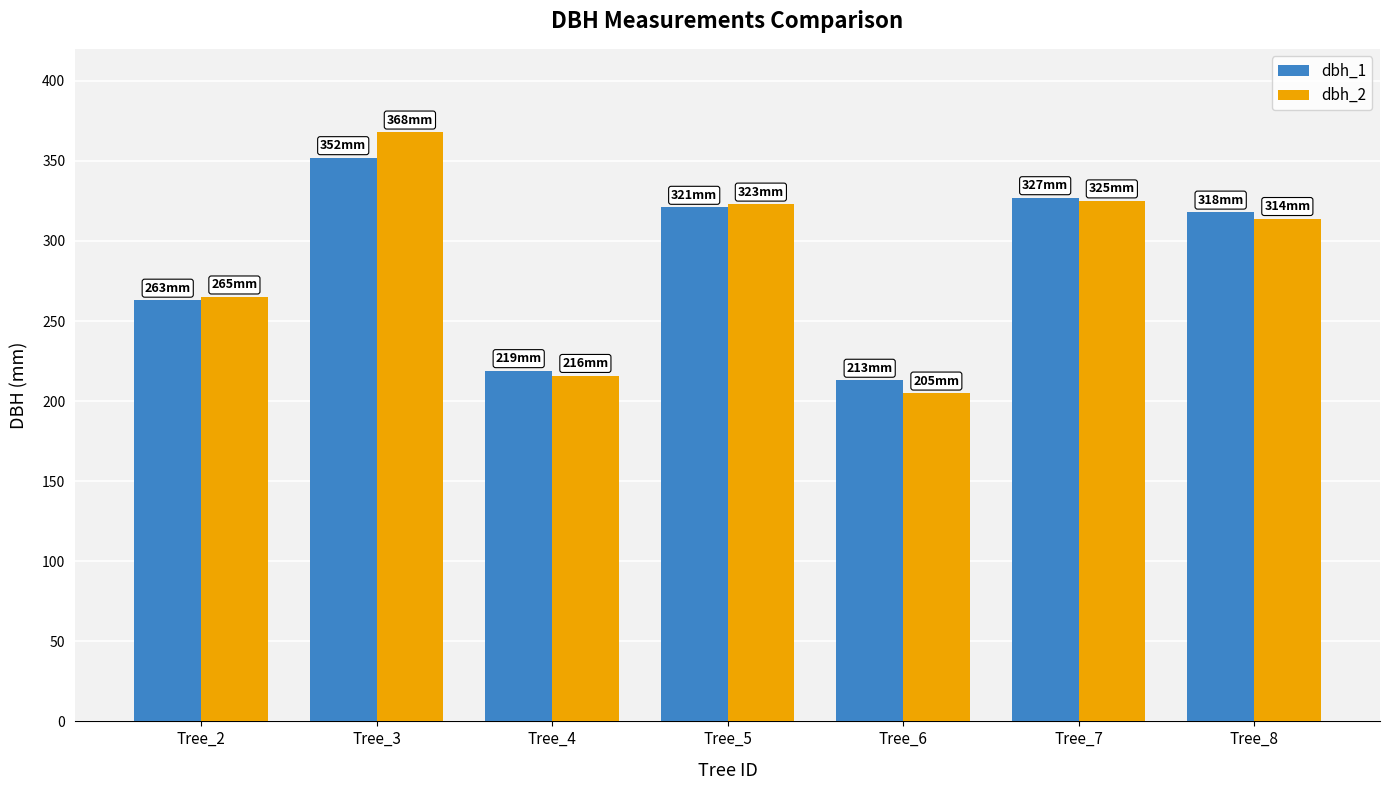

What is the difference between the maximum and second lowest values in the dbh_1 series?

133